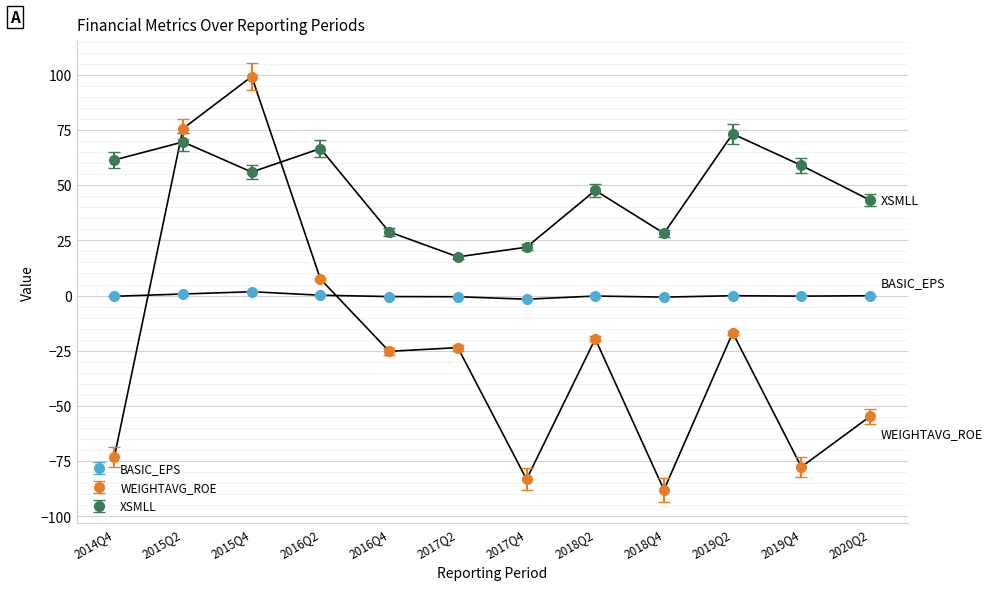

True or false: XSMLL has a value of 28.2 at 2018Q4.

True